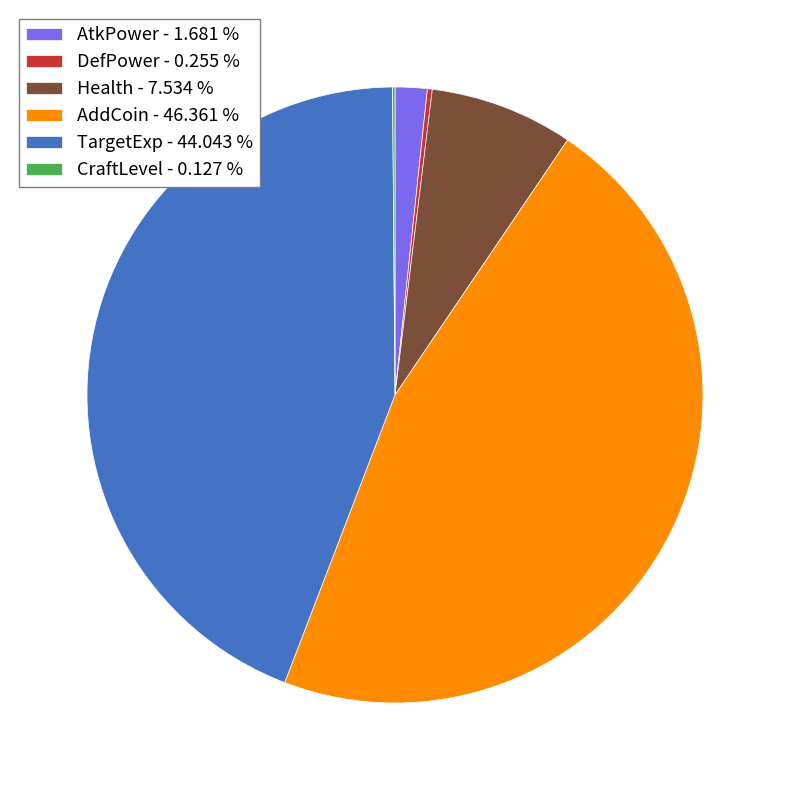

Between AddCoin - 46.361 % and AtkPower - 1.681 %, which is larger?

AddCoin - 46.361 %